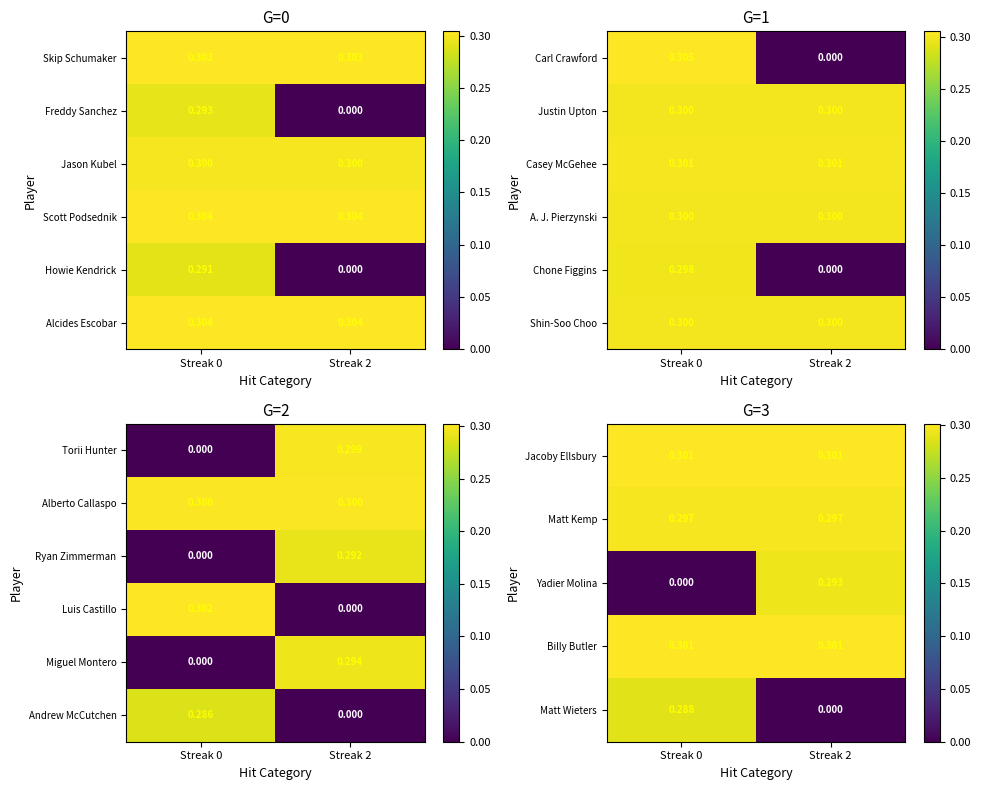

Is the value of Andrew McCutchen at Streak 2 greater than the value of Alberto Callaspo at Streak 0?

No